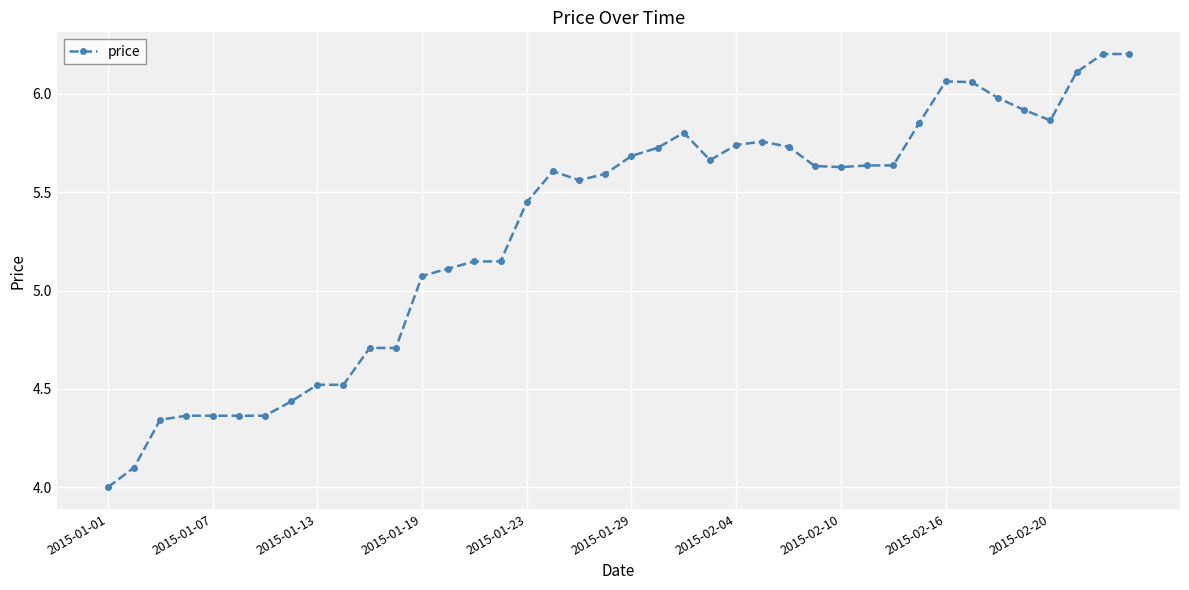

What is the average value?

5.3